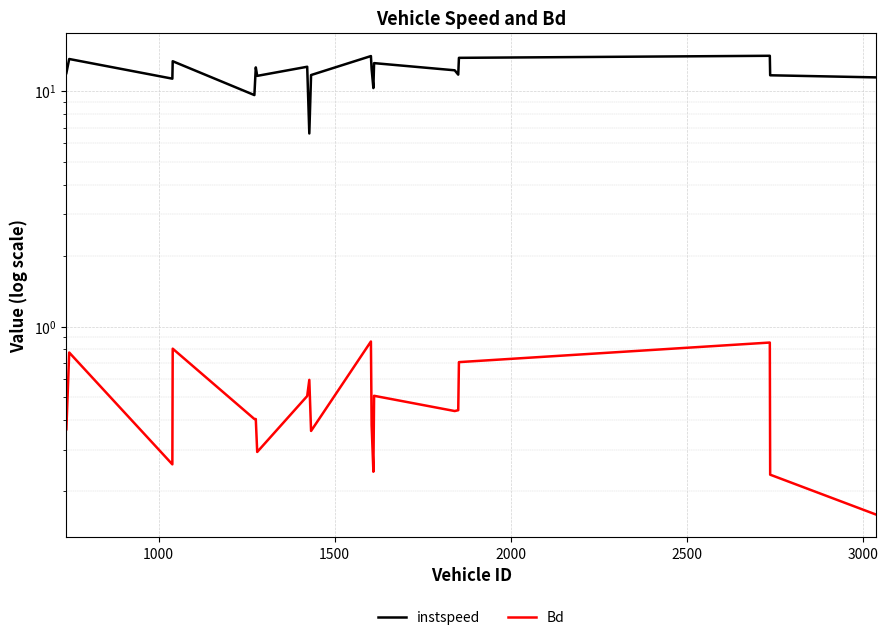

Which series has the largest total across all categories?

instspeed